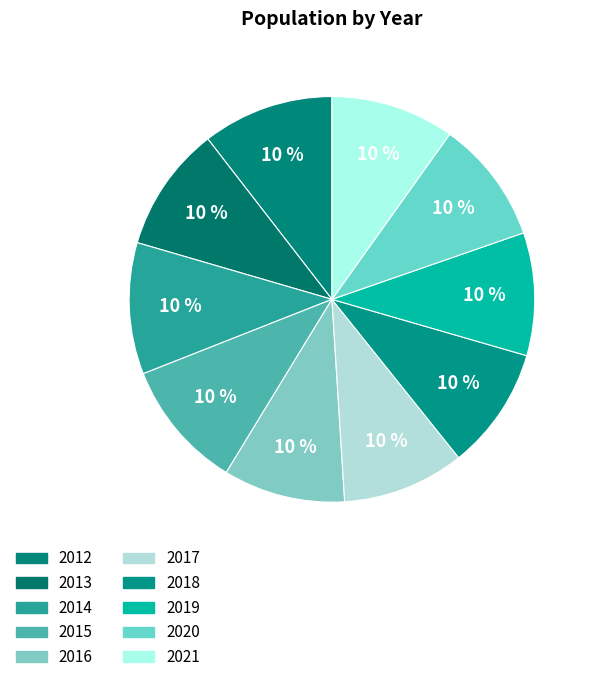

What percentage do 2020 and 2018 together represent?

19.6%